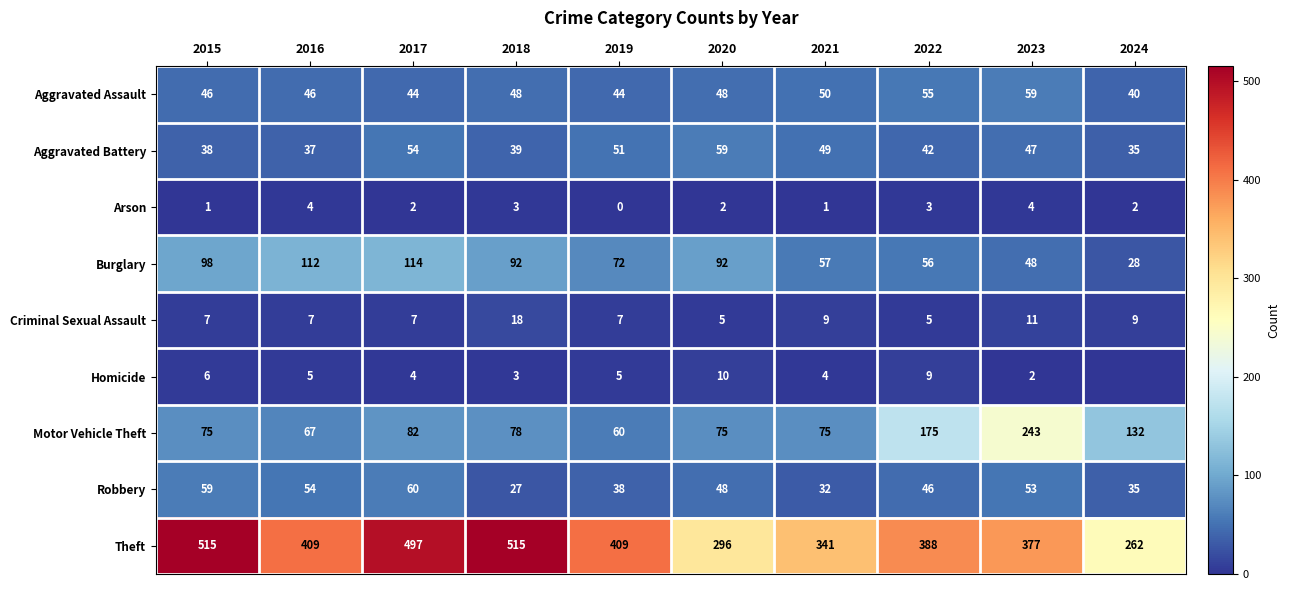

What is the highest value of the Burglary series?

114